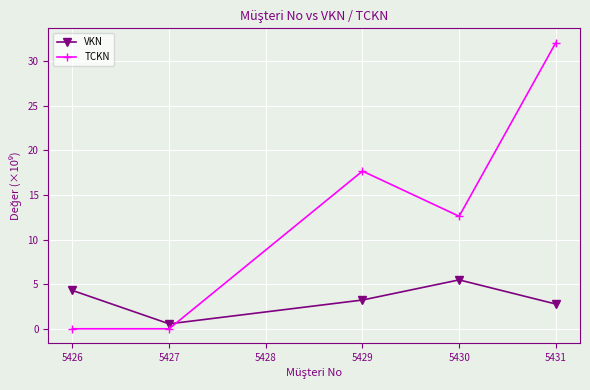

Which series has the widest spread of values?

TCKN